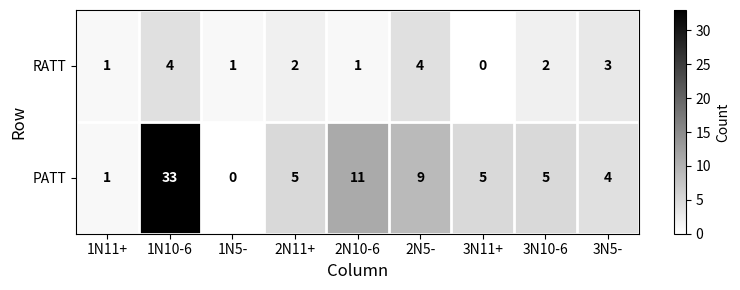

Rank the series at 3N11+ from highest to lowest value.

PATT, RATT